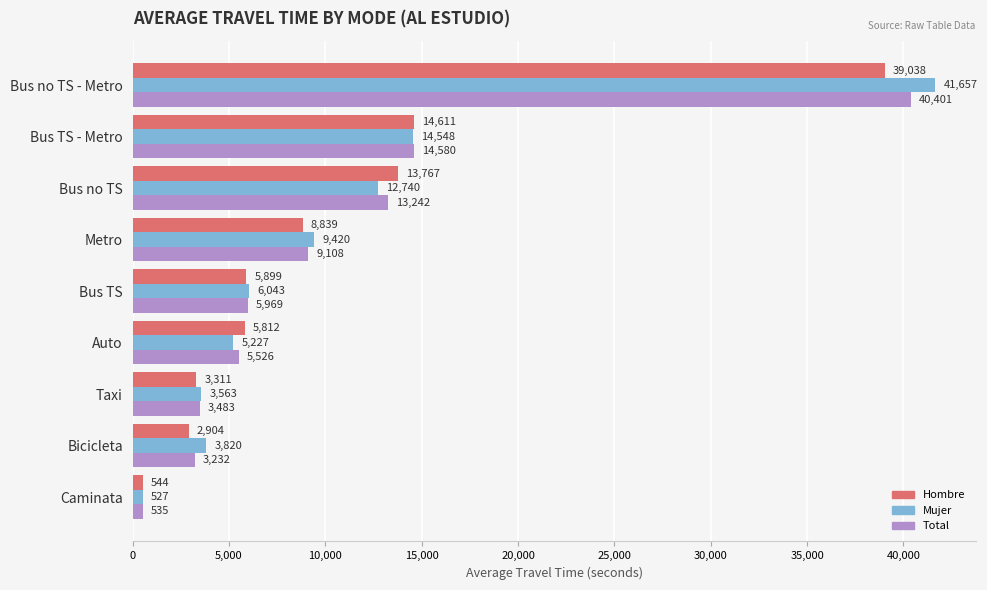

True or false: Mujer has a value of 3819.7 at Bicicleta.

True